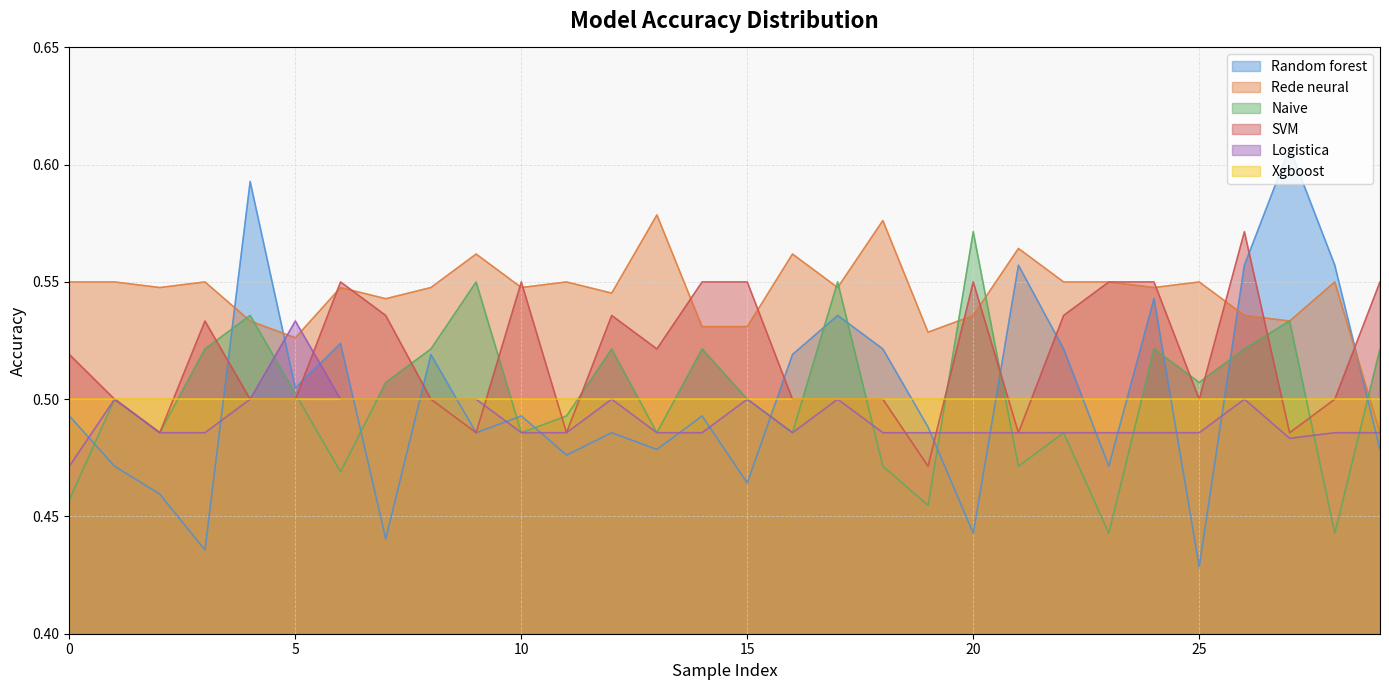

True or false: SVM has more than 1 interior local peaks.

True